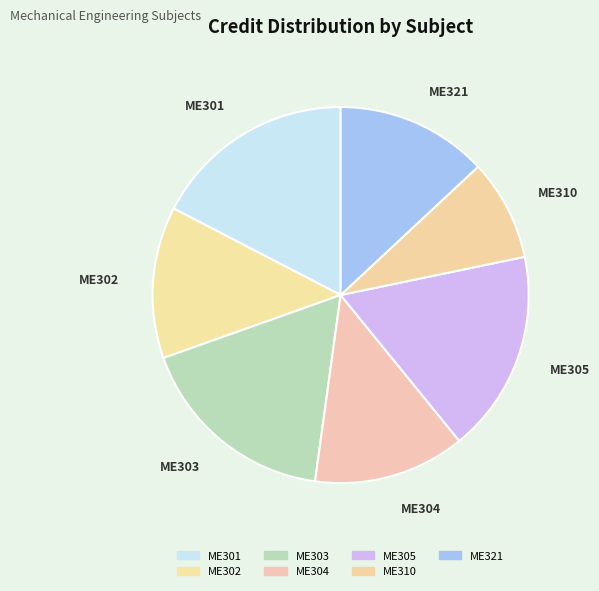

Count the number of slices in the pie.

7